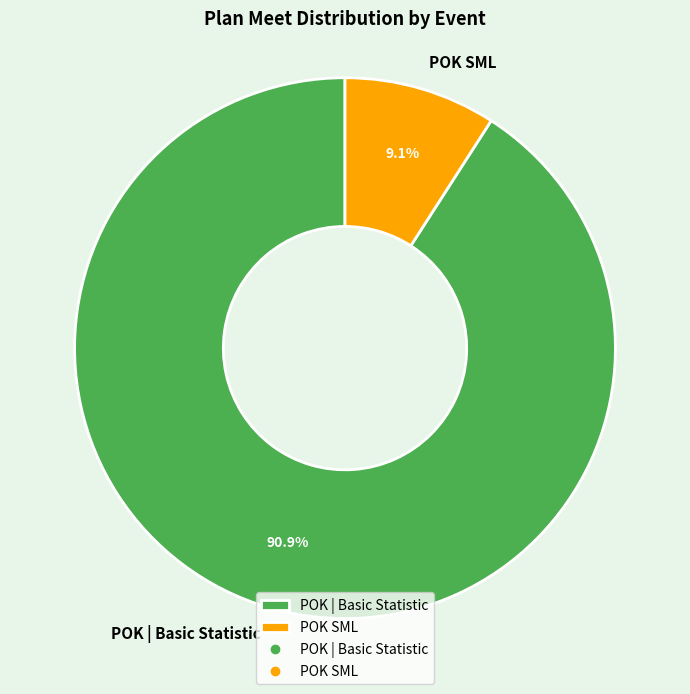

Rank the categories by value from lowest to highest.

POK SML, POK | Basic Statistic